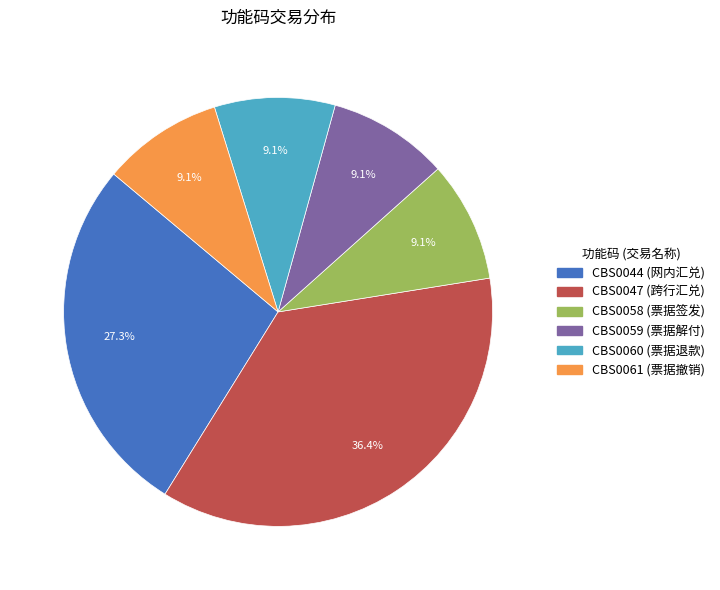

How many slices are in this pie chart?

6